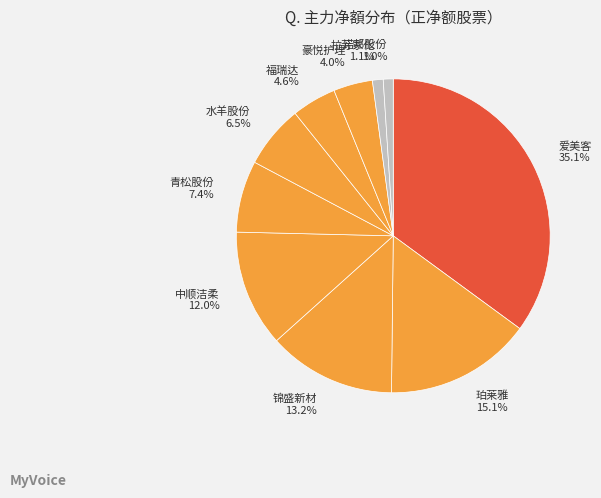

Does any single category account for the majority?

No